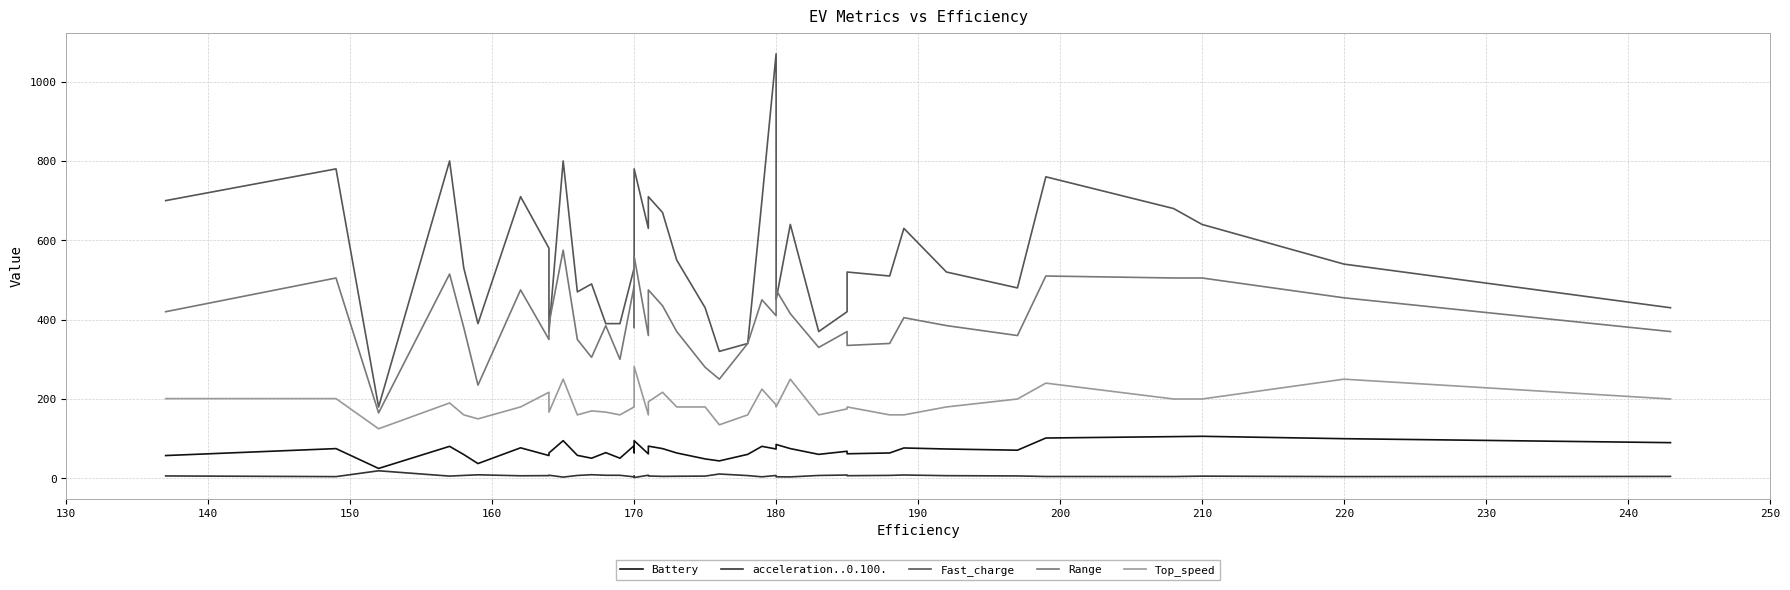

How many series are shown in this chart?

5